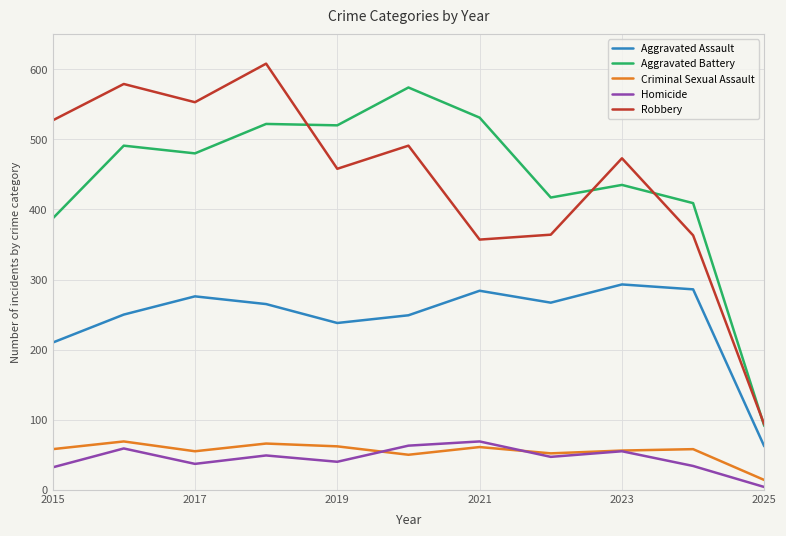

True or false: Robbery and Aggravated Assault intersect in this chart.

False